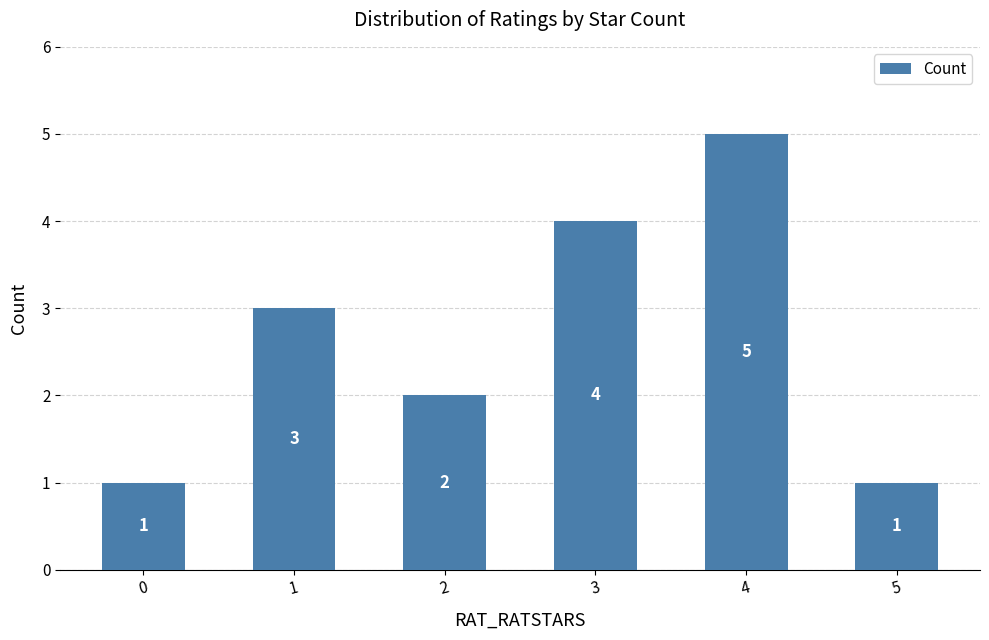

What is the ratio of the value at 1 to the value at 0?

3.0